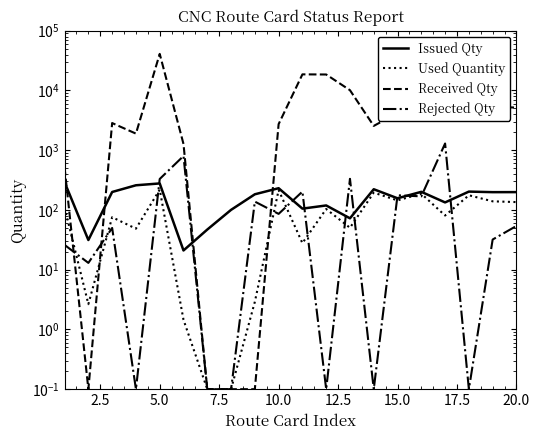

What is the difference between the maximum and second lowest values in the Received Qty series?

40988.9